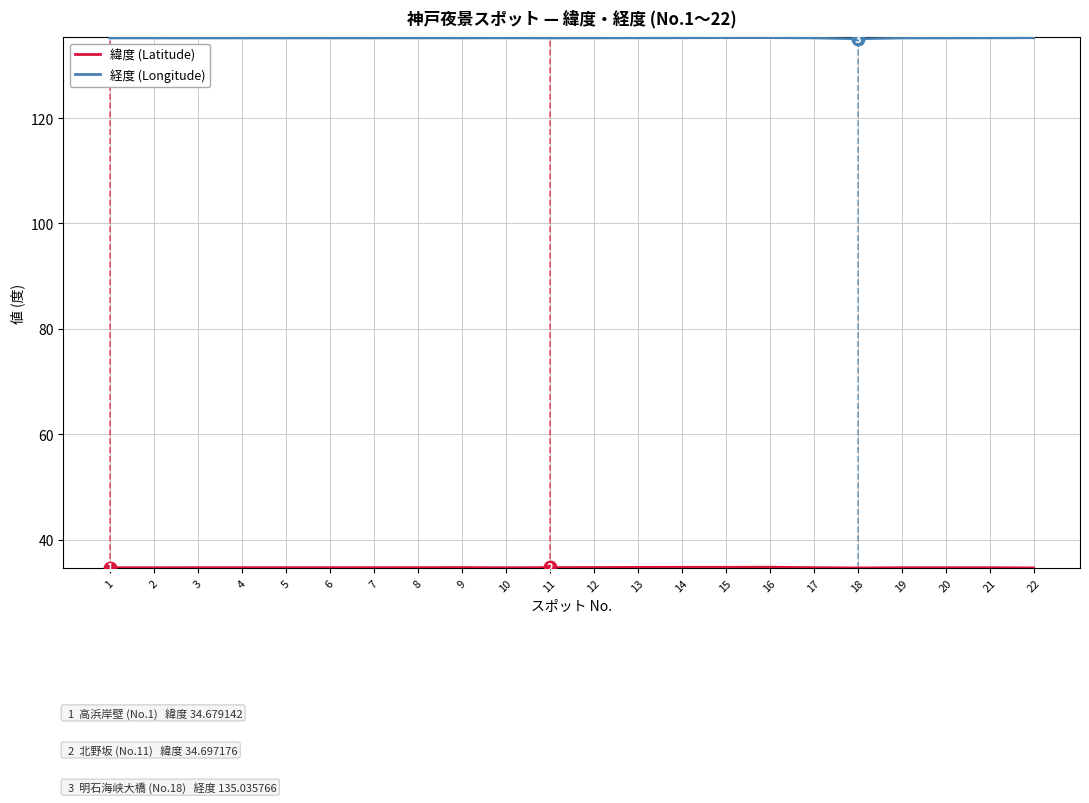

What is the maximum value shown in the chart?

135.2